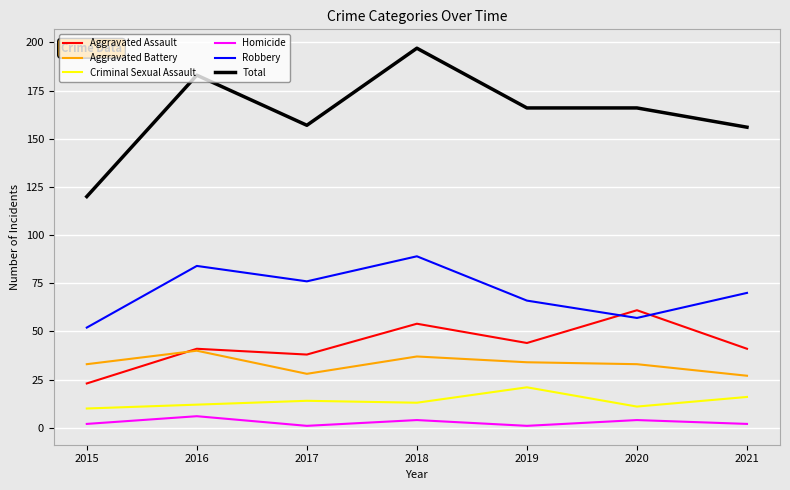

What are all the series names shown in the legend?

Aggravated Assault, Aggravated Battery, Criminal Sexual Assault, Homicide, Robbery, Total